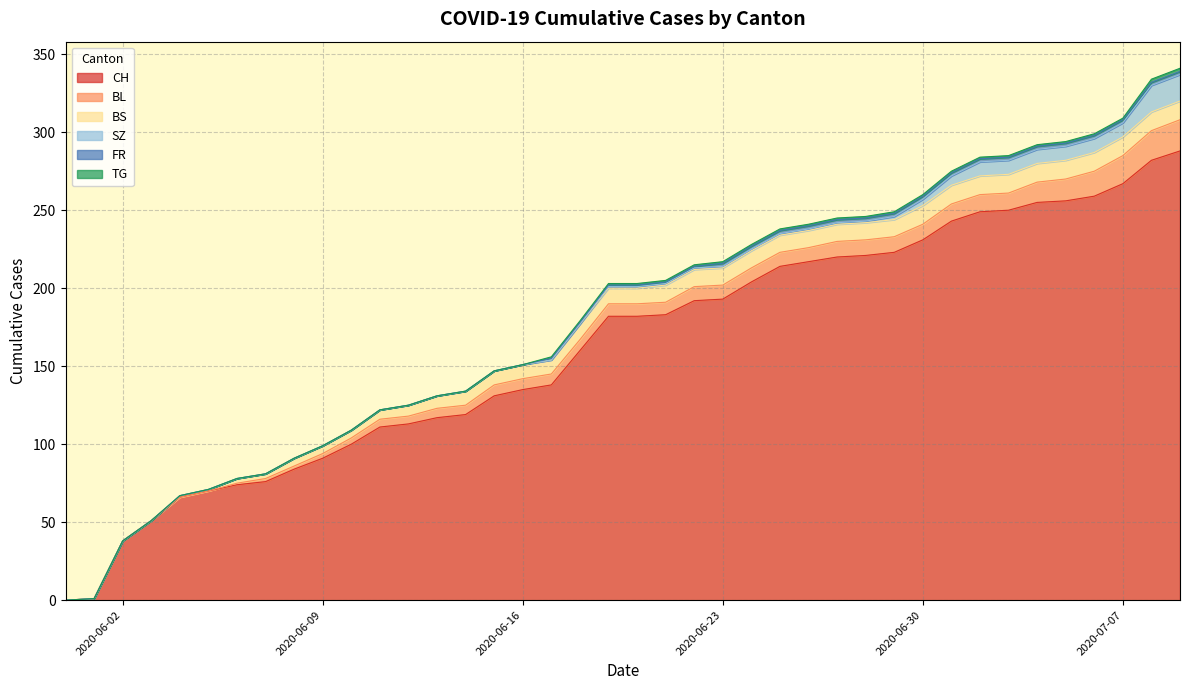

List the series in order of their peak value, lowest first.

FR, TG, BS, SZ, BL, CH